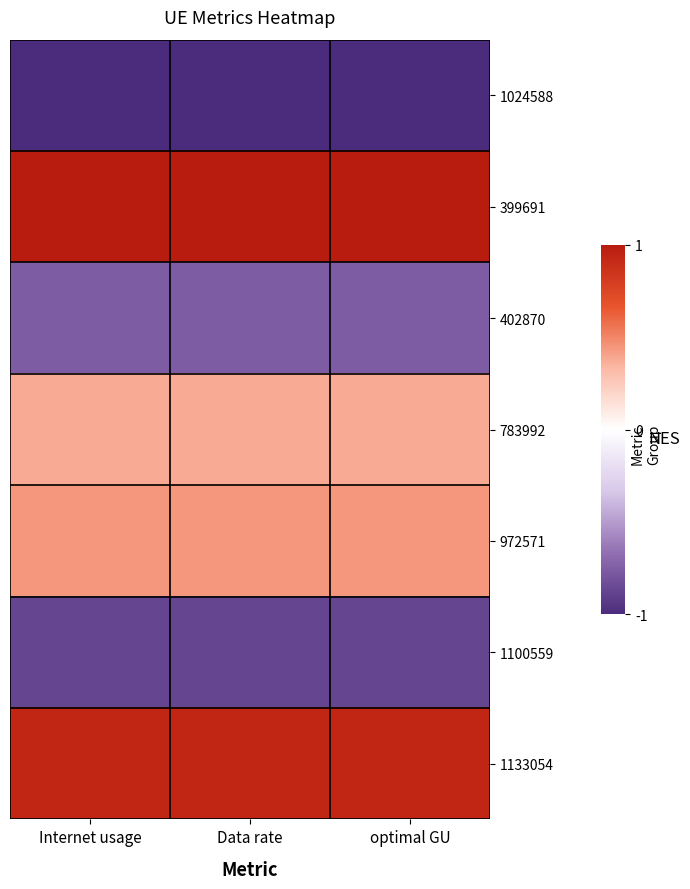

What is the spread (max minus min) of values at Internet usage?

2.0